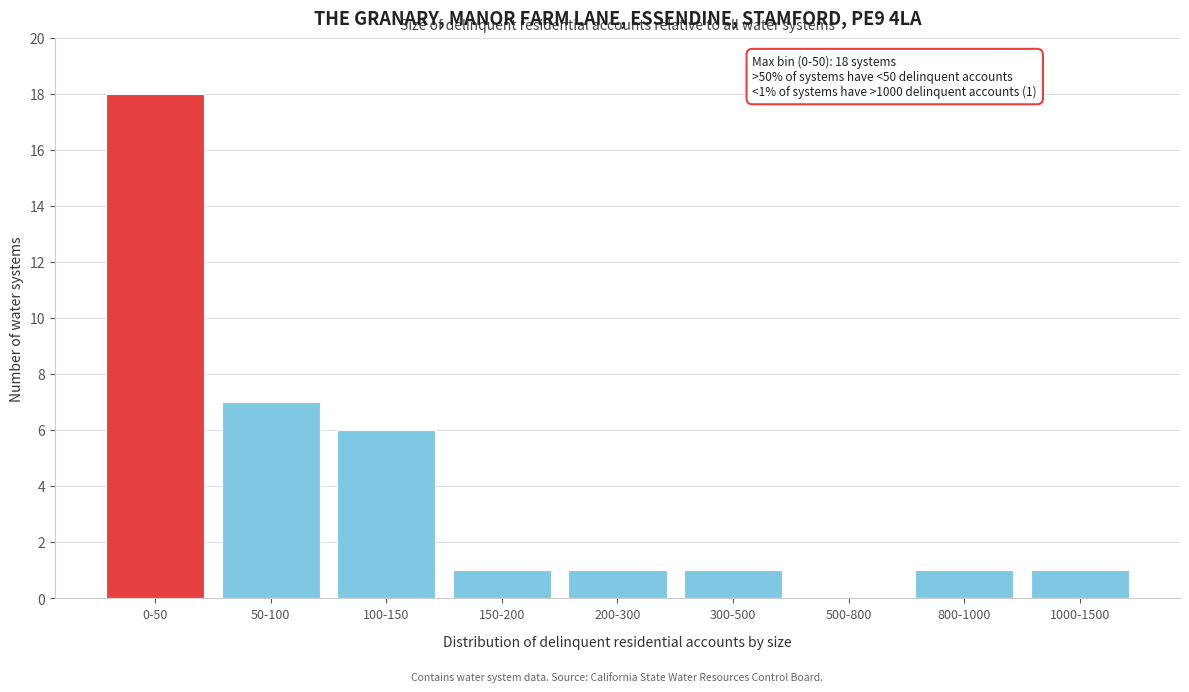

Reading left to right, list all the values displayed in this chart.

0-50=18	50-100=7	100-150=6	150-200=1	200-300=1	300-500=1	500-800=0	800-1000=1	1000-1500=1